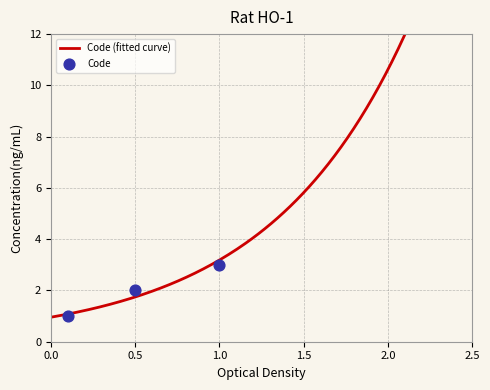

Which has a higher value, 1 or 1?

1